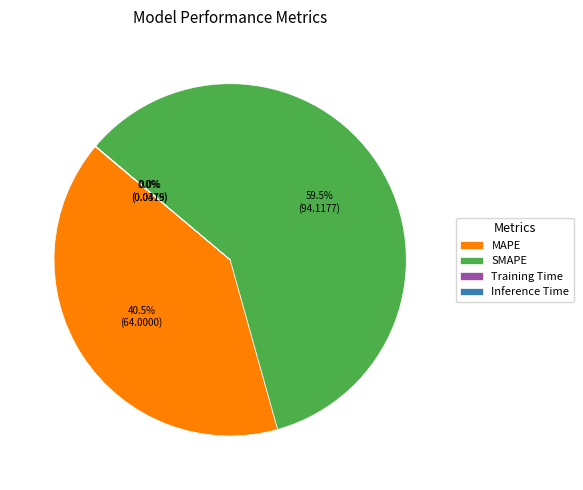

To the nearest percent, what is the combined percentage of SMAPE and MAPE?

100%